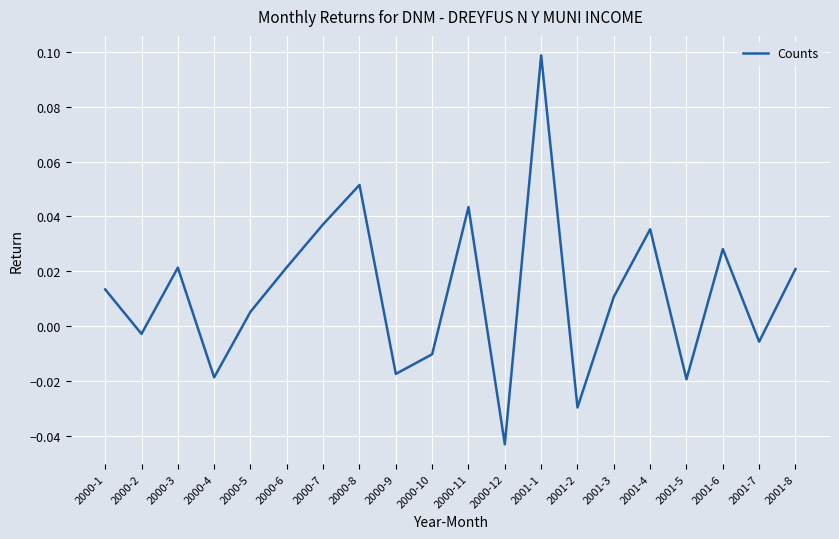

The chart shows a value of 0.1 at 2000-7. True or false?

False